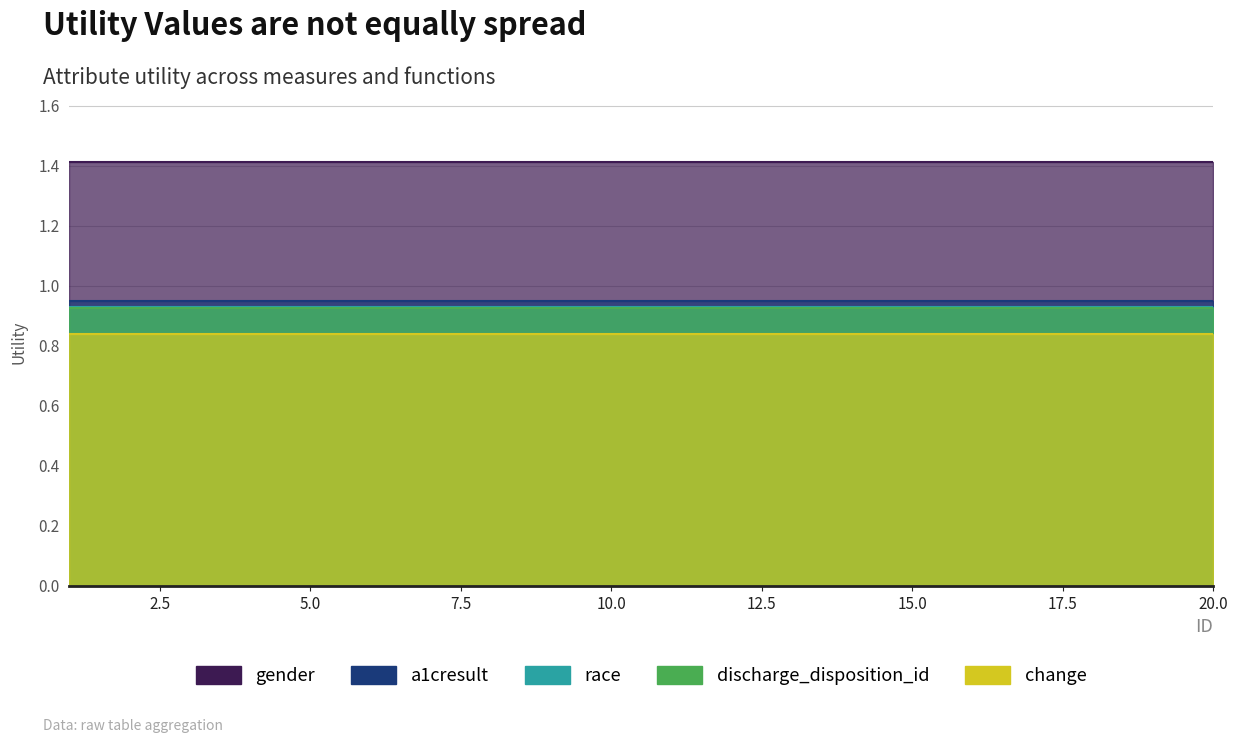

Between 1 and 19, which is larger?

1